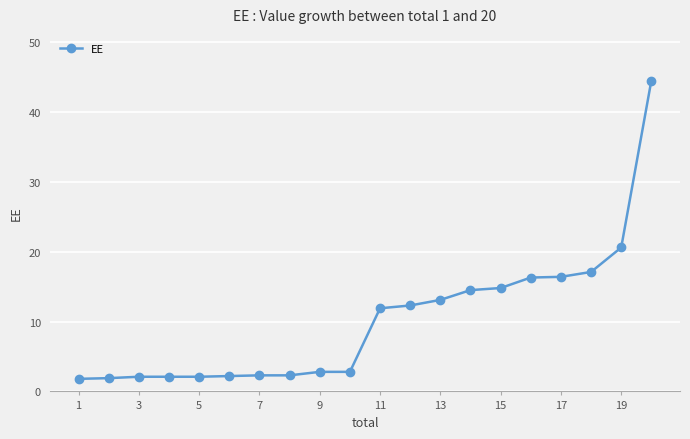

What is the difference between the maximum and minimum values?

42.7